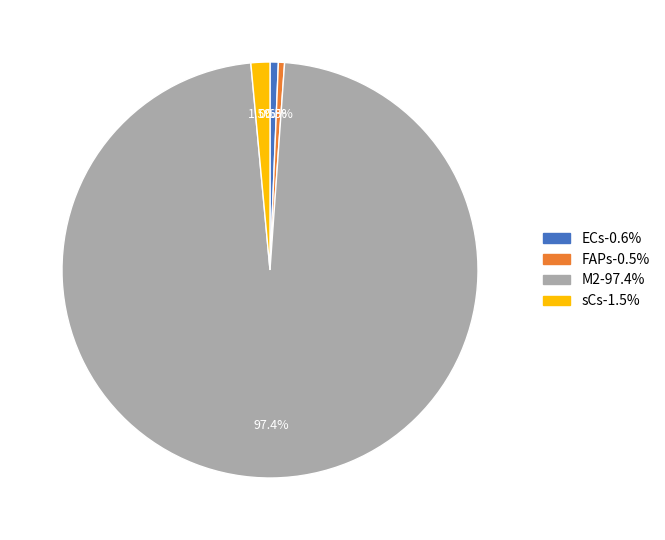

Approximately how many times larger is the value at M2 compared to ECs?

151.4